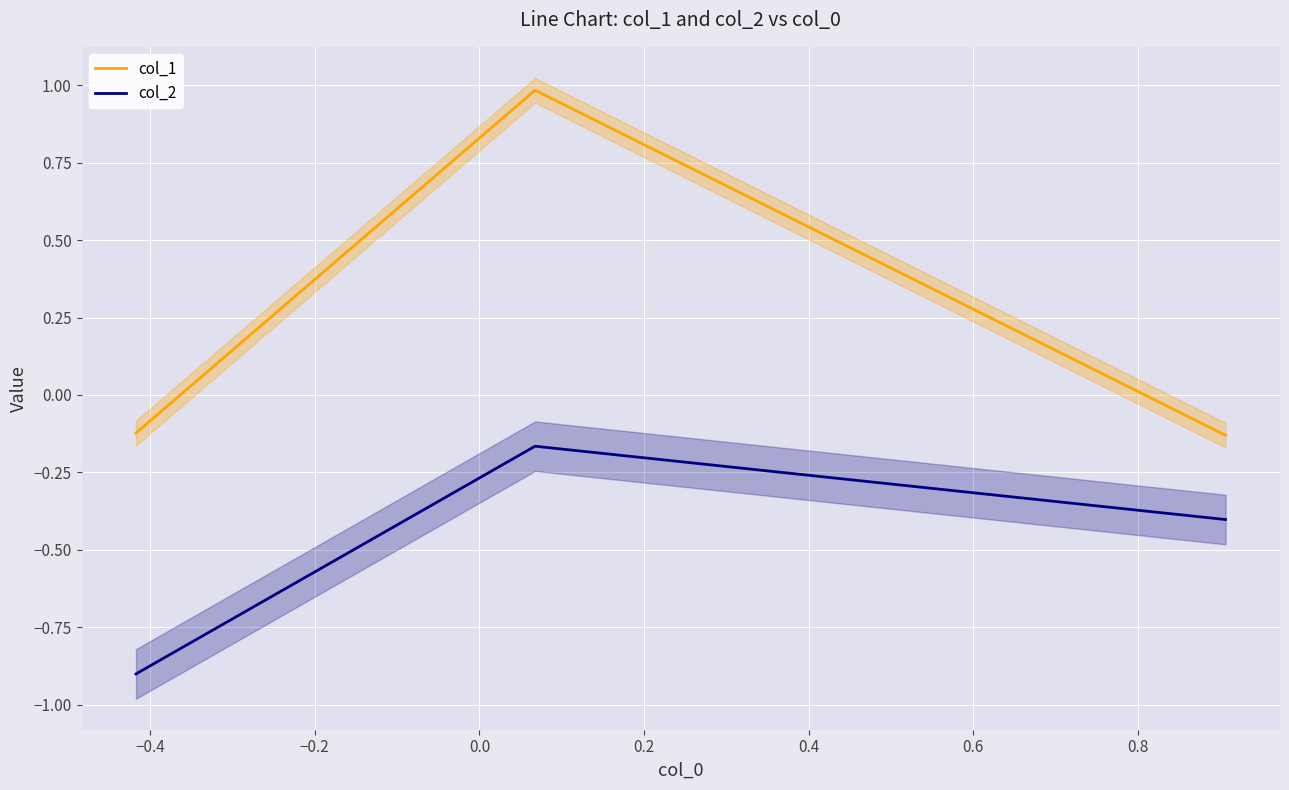

What is the highest value of the col_1 series?

1.0